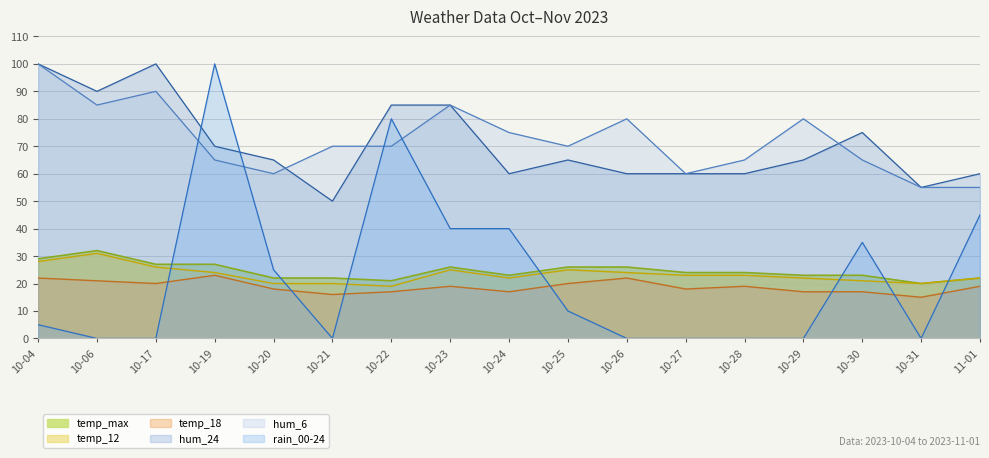

True or false: temp_18 and temp_12 intersect in this chart.

False